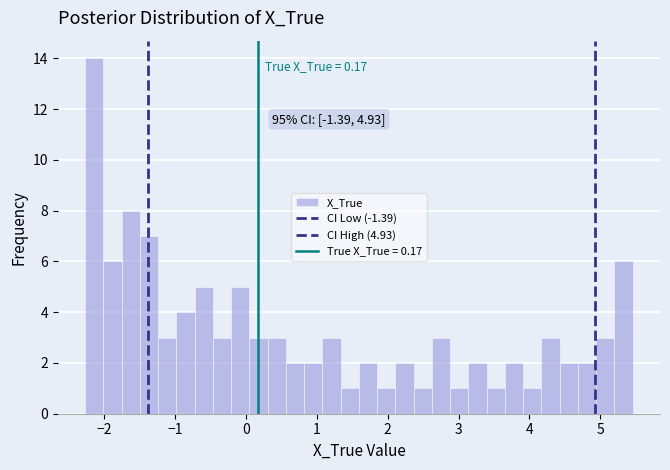

Around what value on the x-axis is the tallest bar? Give the approximate position of its centre, as read against the axis.

-2.1